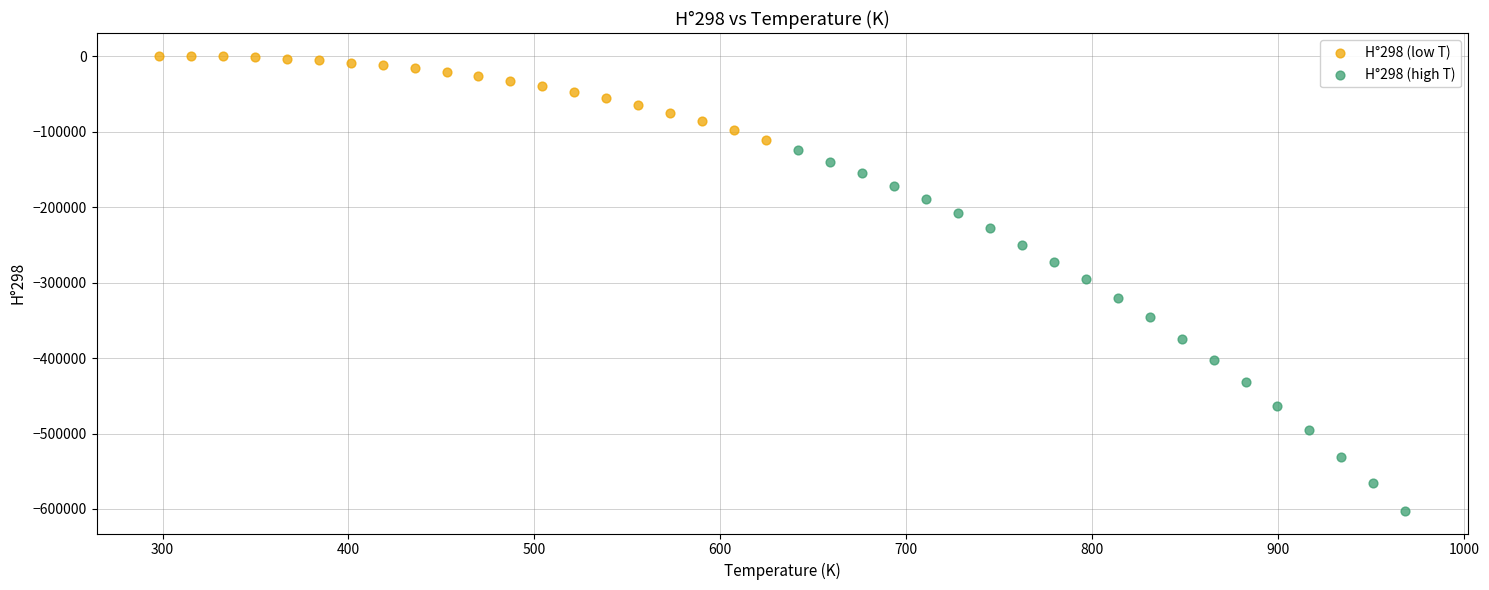

Which series contains the lowest Y value?

H°298 (high T)